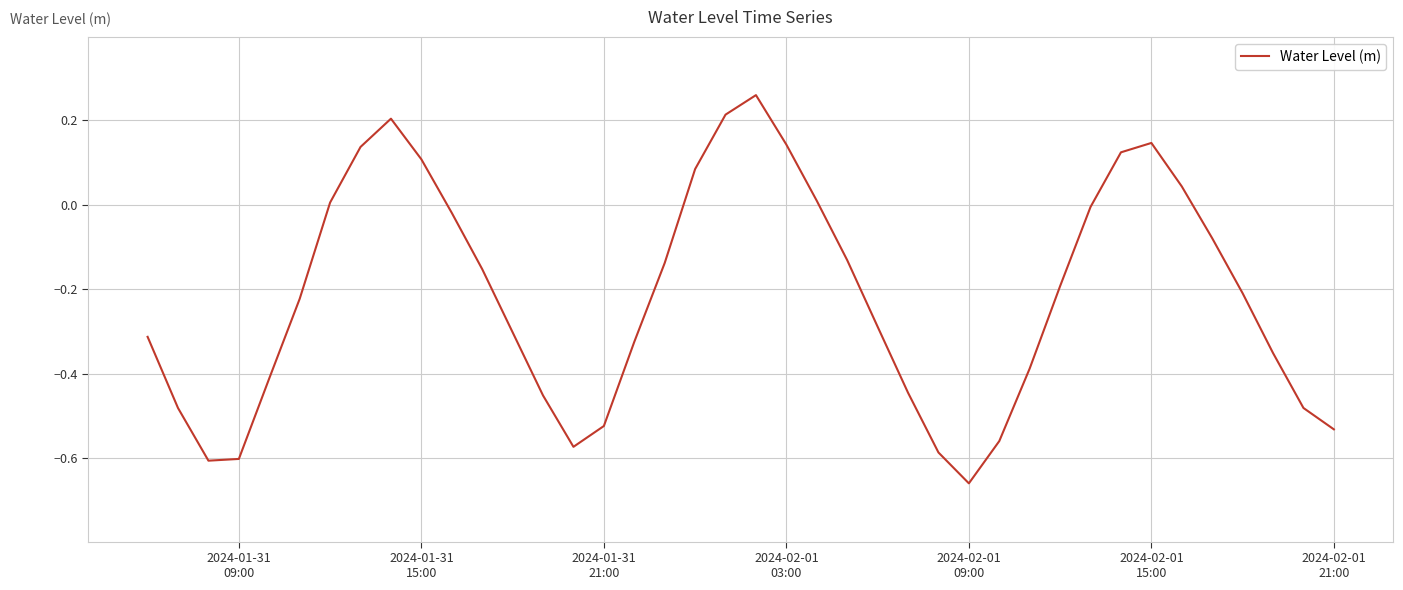

What is the difference between the maximum and minimum values?

0.9